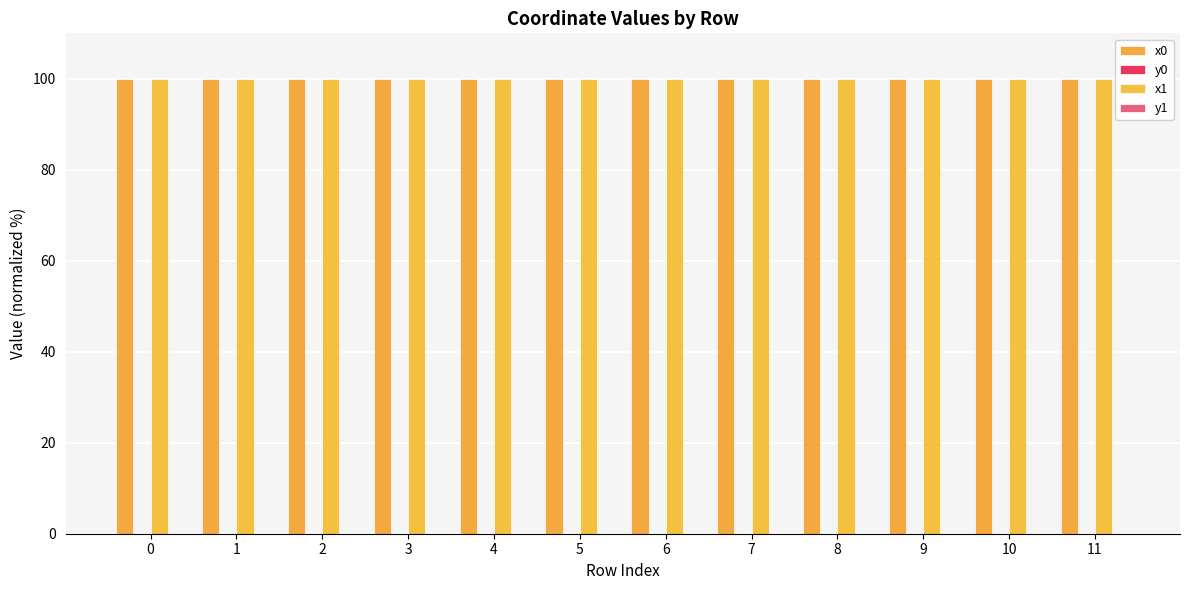

How many series are shown in this chart?

4